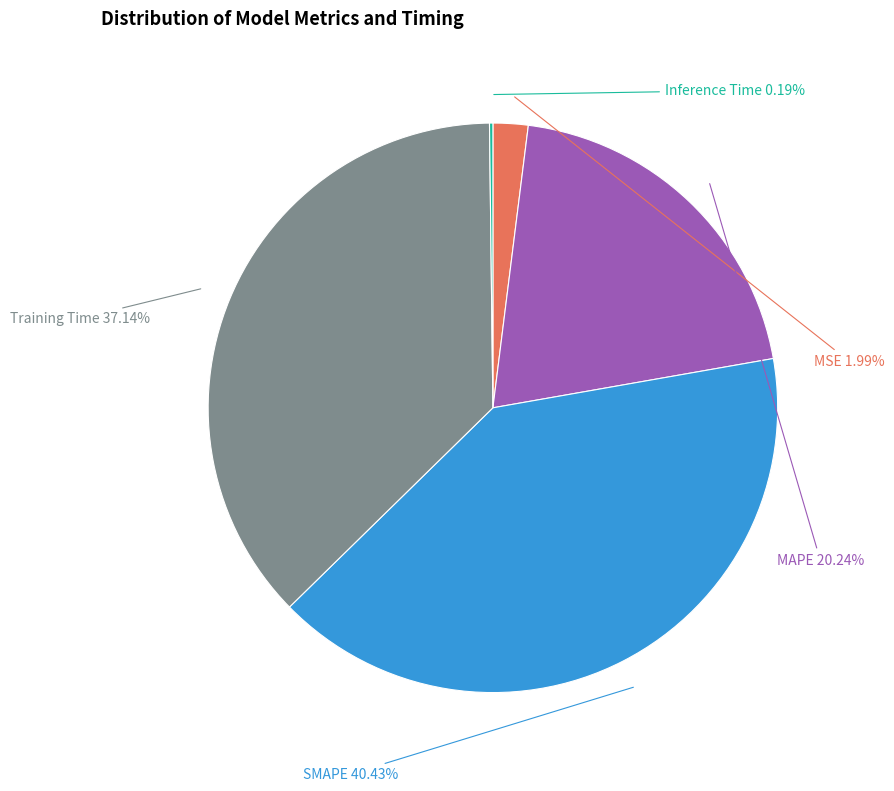

Does any single category account for the majority?

No